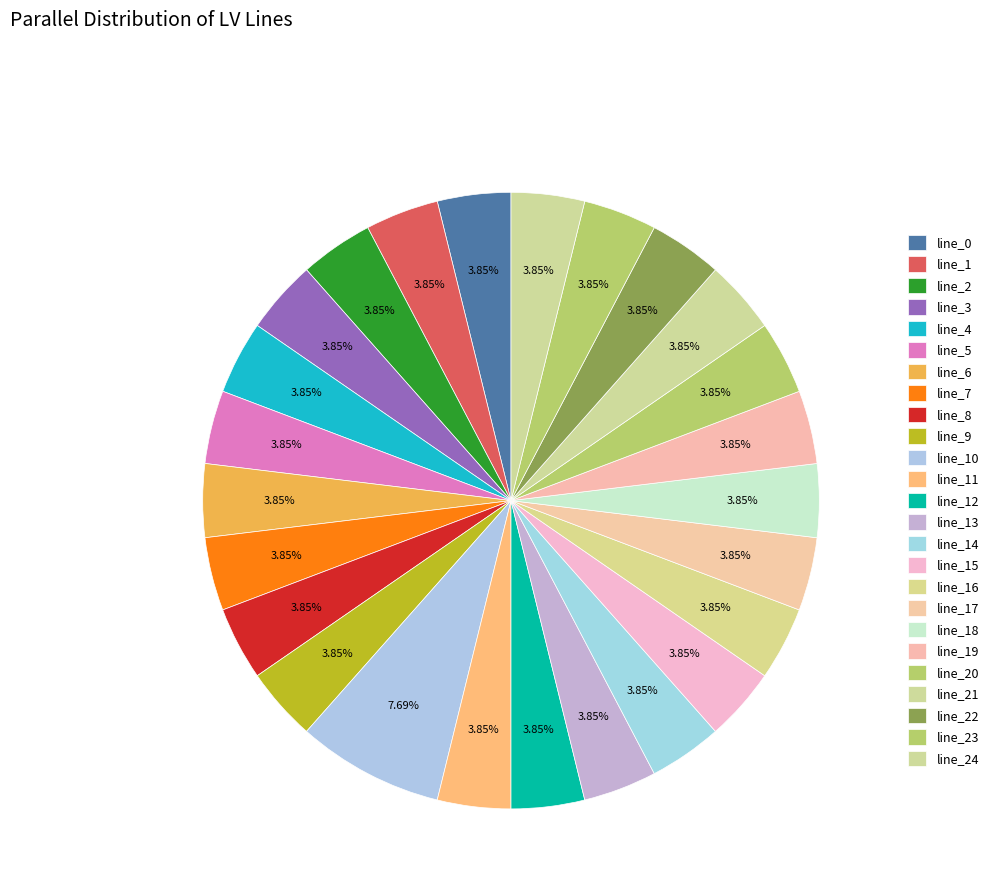

Combined, what portion of the pie is line_14 and line_9?

7.7%